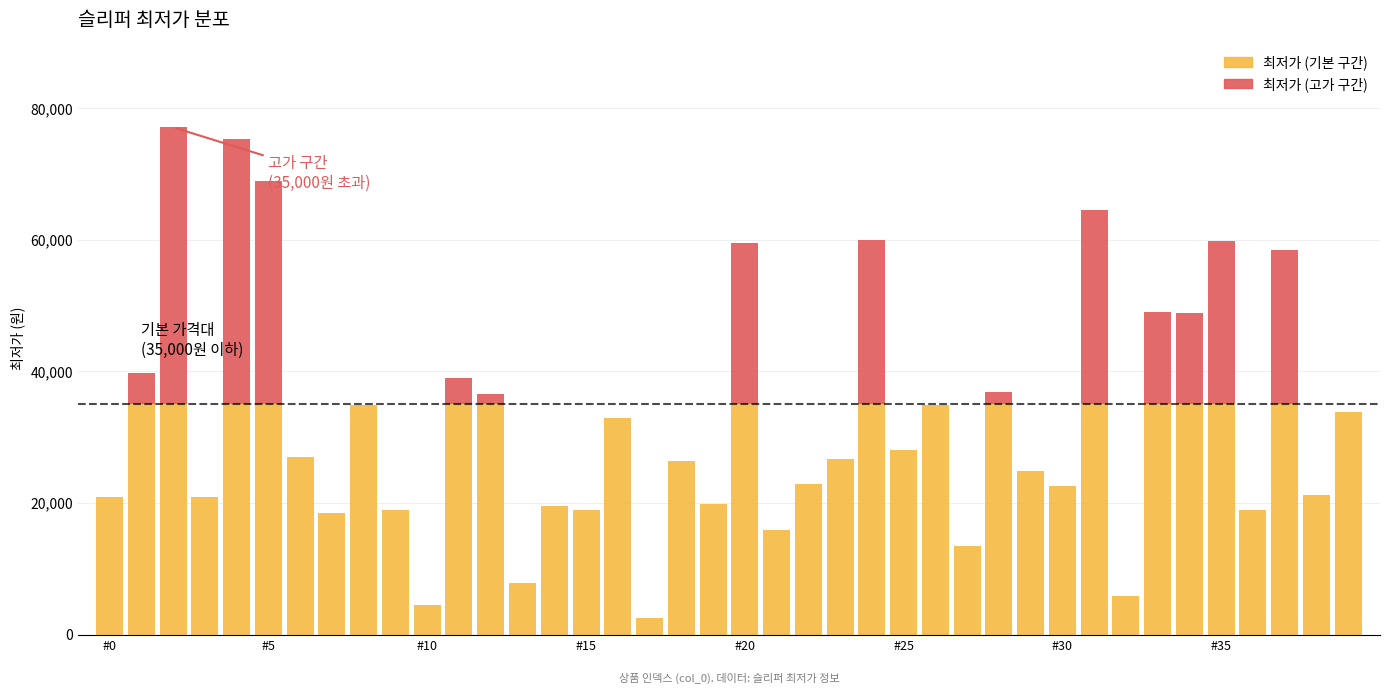

What is the maximum value for 최저가 (기본 구간)?

35000